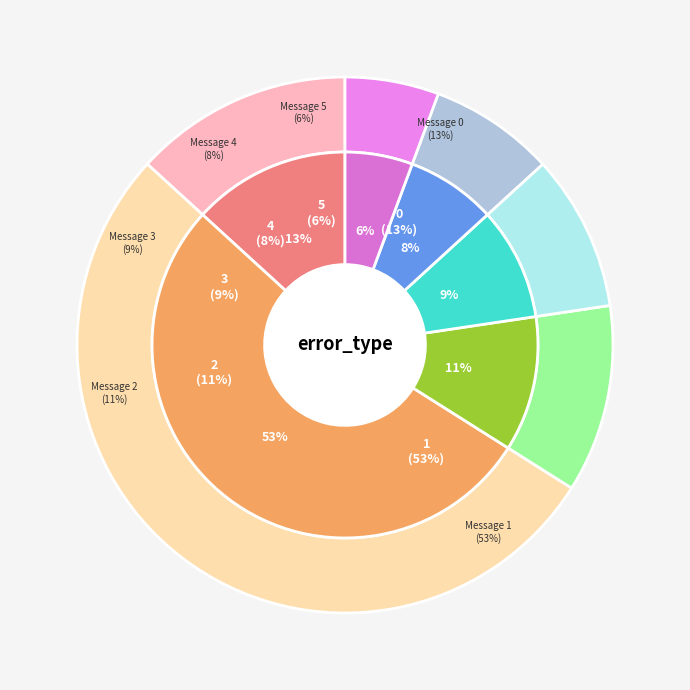

The Message 5 slice represents 6% of the pie. True or false?

True